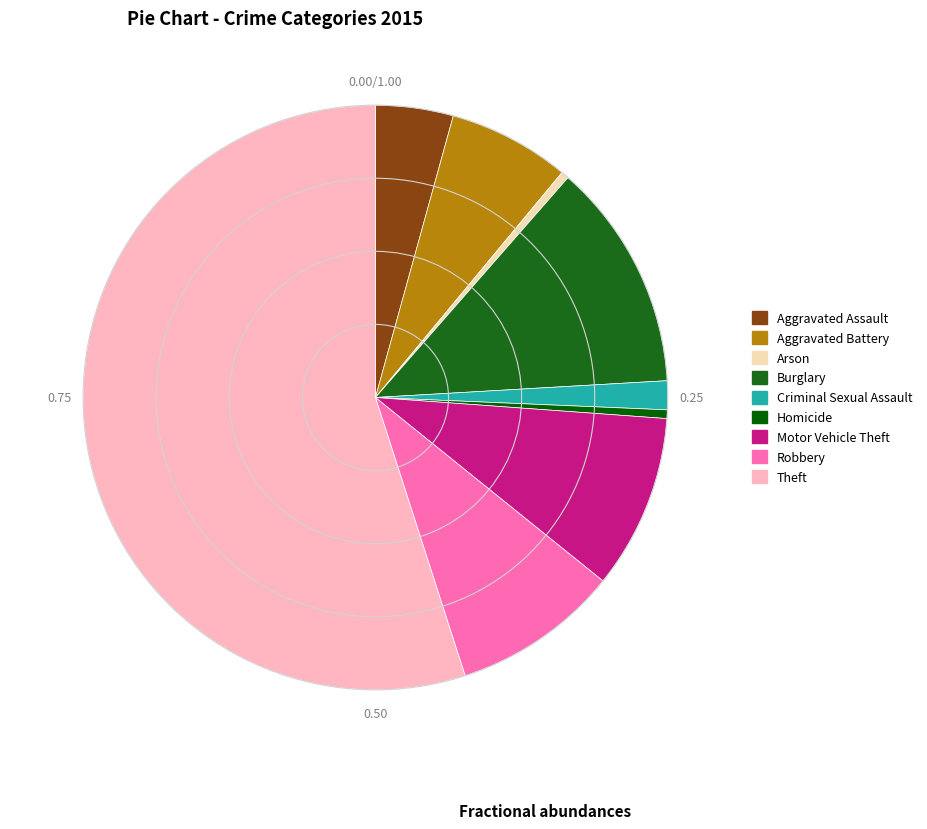

Is it true that Arson is 1% of the pie?

False